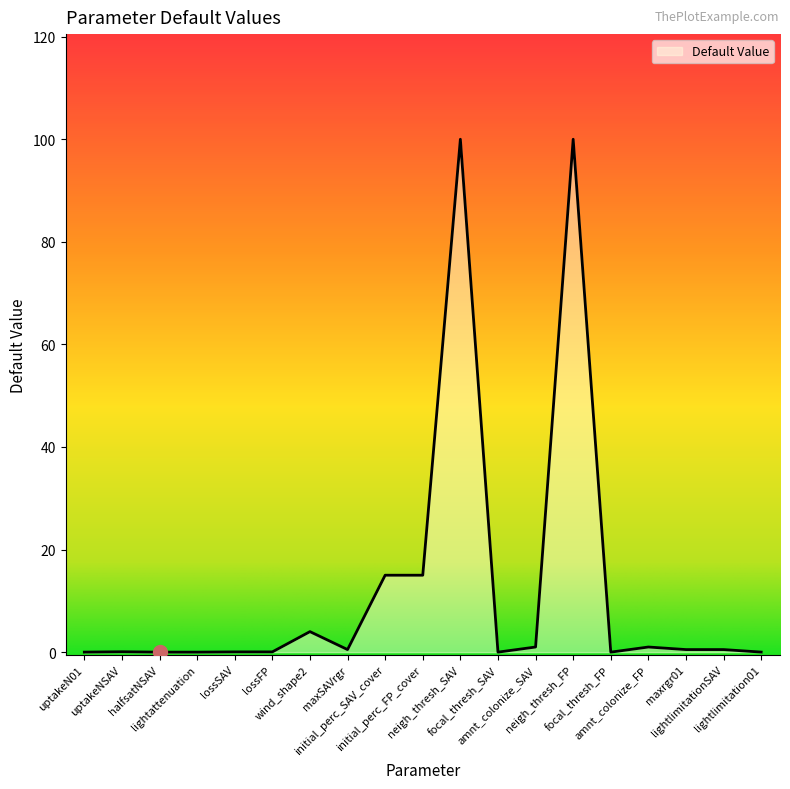

What is the greatest value displayed?

100.0